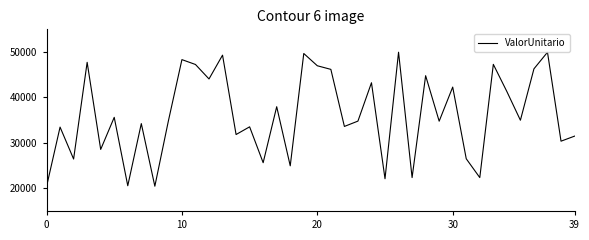

What is the difference between the maximum and minimum values?

29594.2